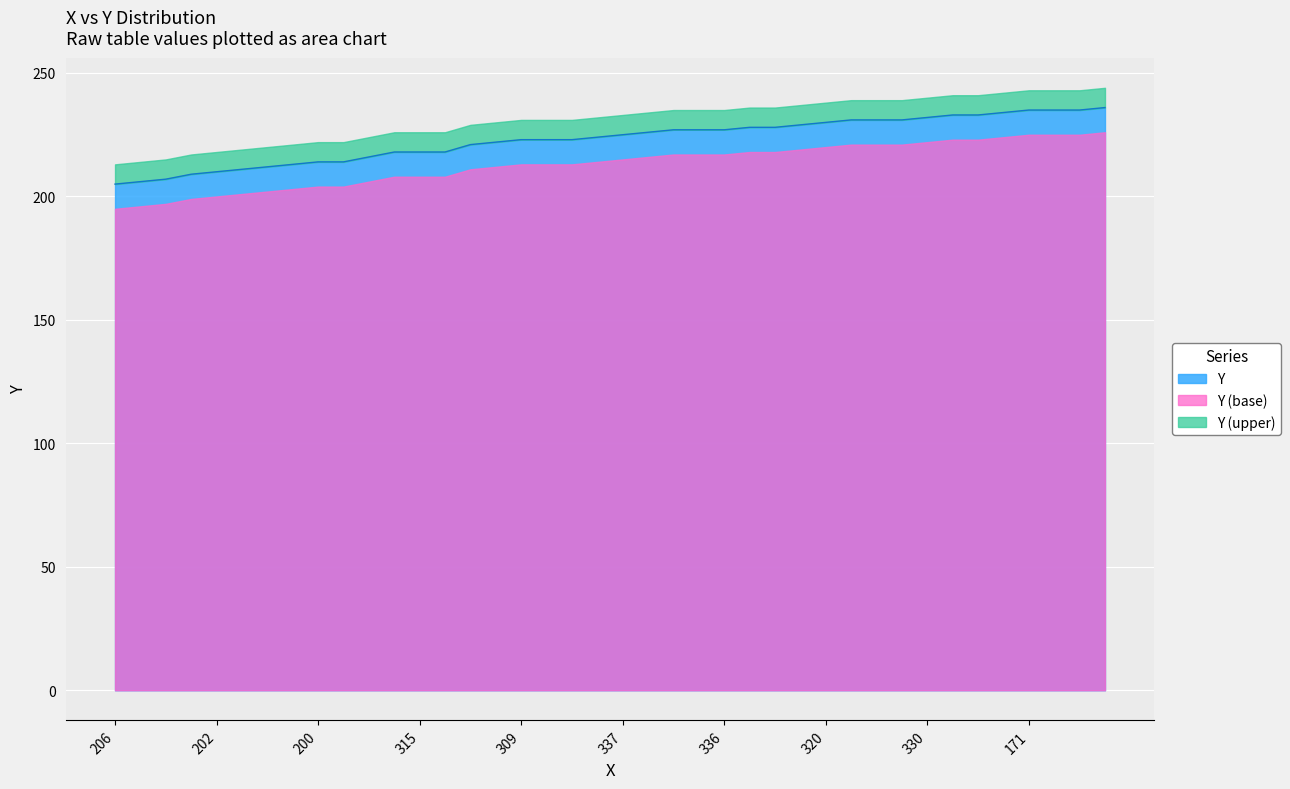

What is the average value?

223